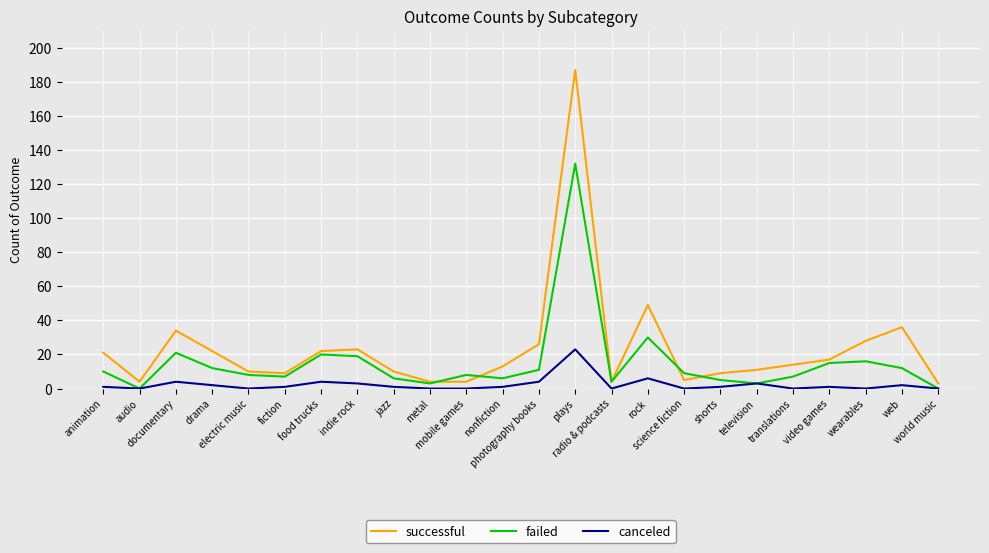

Reading left to right, what are all the values shown in this chart?

successful: animation=21	audio=4	documentary=34	drama=22	electric music=10	fiction=9	food trucks=22	indie rock=23	jazz=10	metal=4	mobile games=4	nonfiction=13	photography books=26	plays=187	radio & podcasts=4	rock=49	science fiction=5	shorts=9	television=11	translations=14	video games=17	wearables=28	web=36	world music=3
failed: animation=10	audio=0	documentary=21	drama=12	electric music=8	fiction=7	food trucks=20	indie rock=19	jazz=6	metal=3	mobile games=8	nonfiction=6	photography books=11	plays=132	radio & podcasts=4	rock=30	science fiction=9	shorts=5	television=3	translations=7	video games=15	wearables=16	web=12	world music=0
canceled: animation=1	audio=0	documentary=4	drama=2	electric music=0	fiction=1	food trucks=4	indie rock=3	jazz=1	metal=0	mobile games=0	nonfiction=1	photography books=4	plays=23	radio & podcasts=0	rock=6	science fiction=0	shorts=1	television=3	translations=0	video games=1	wearables=0	web=2	world music=0